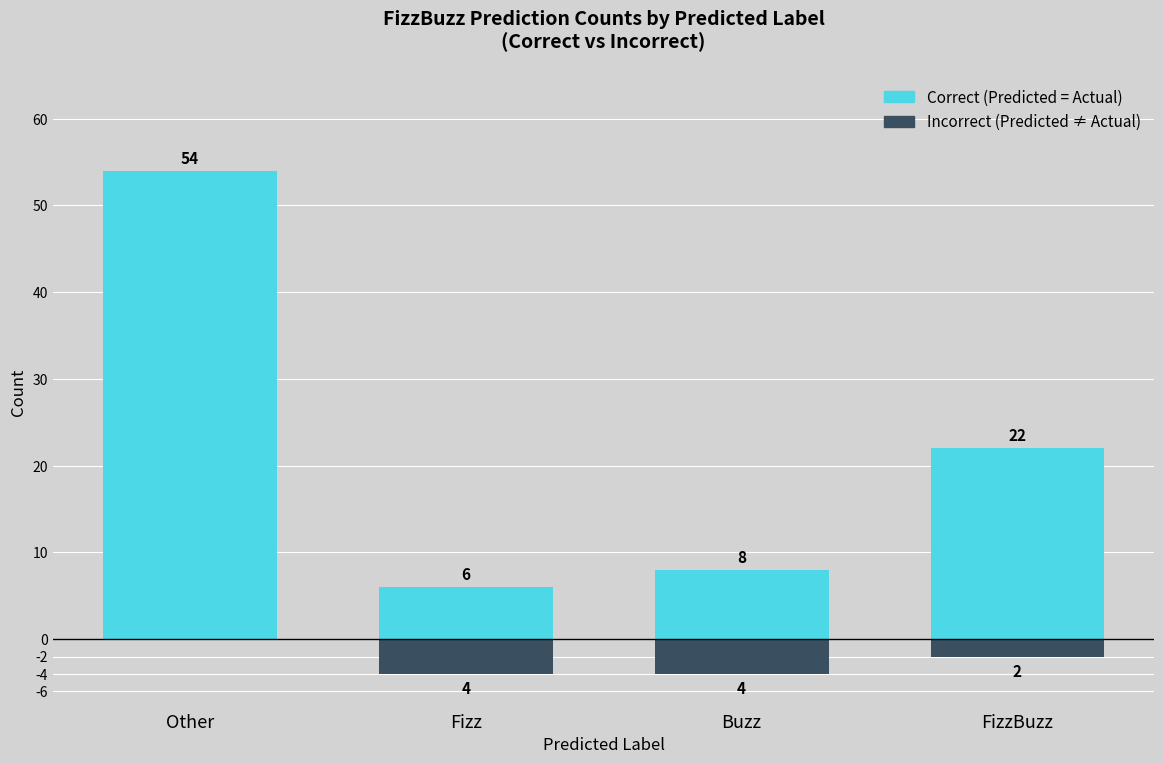

Which label corresponds to the smallest value in the chart?

Fizz